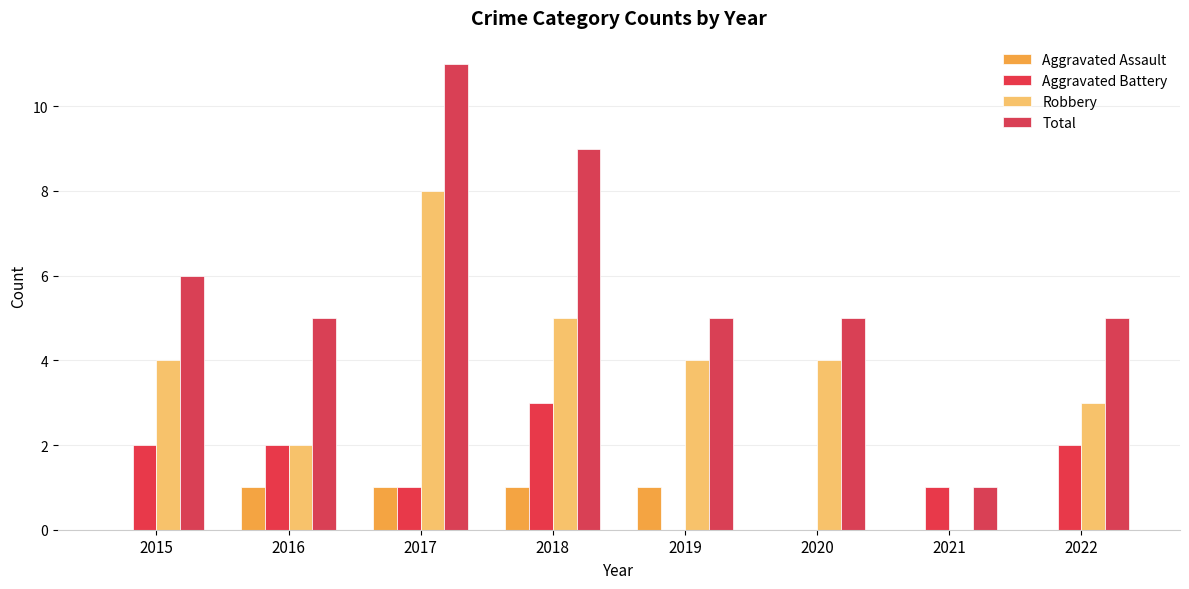

The Aggravated Battery series shows 3 at 2022. True or false?

False